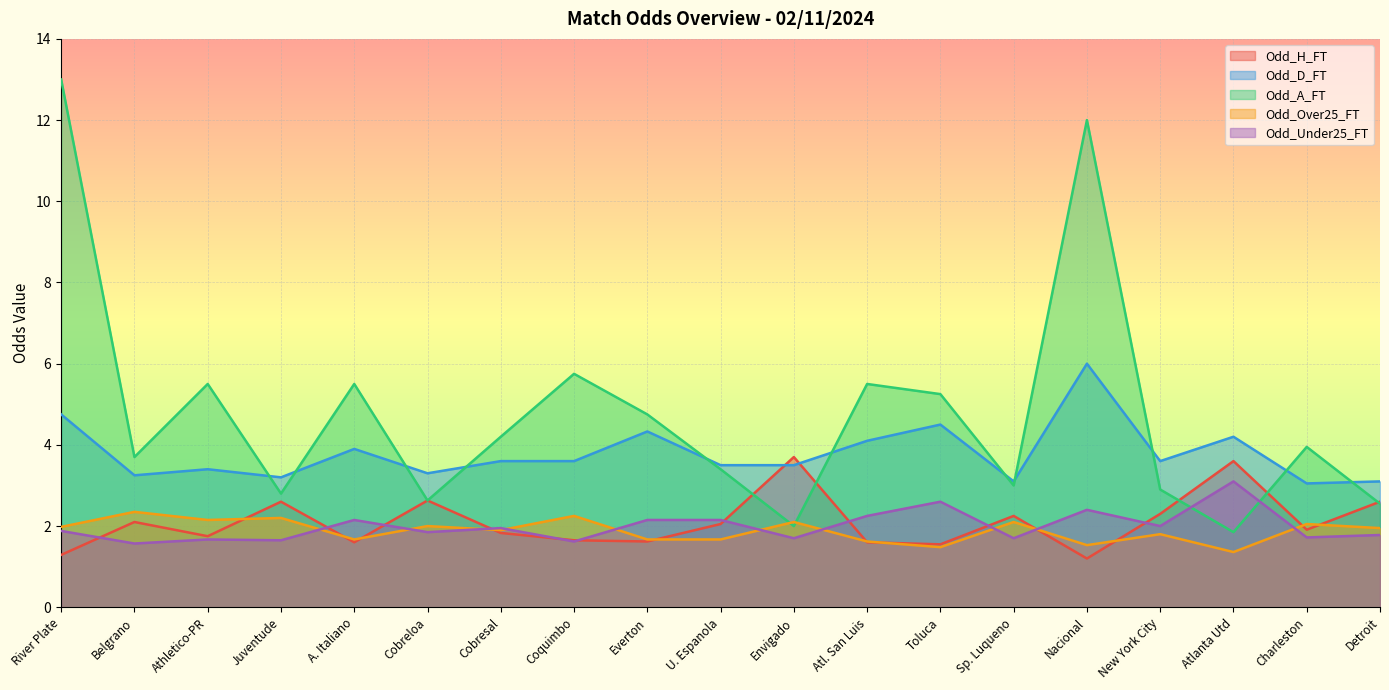

What is the sum of all Odd_Over25_FT values?

35.8